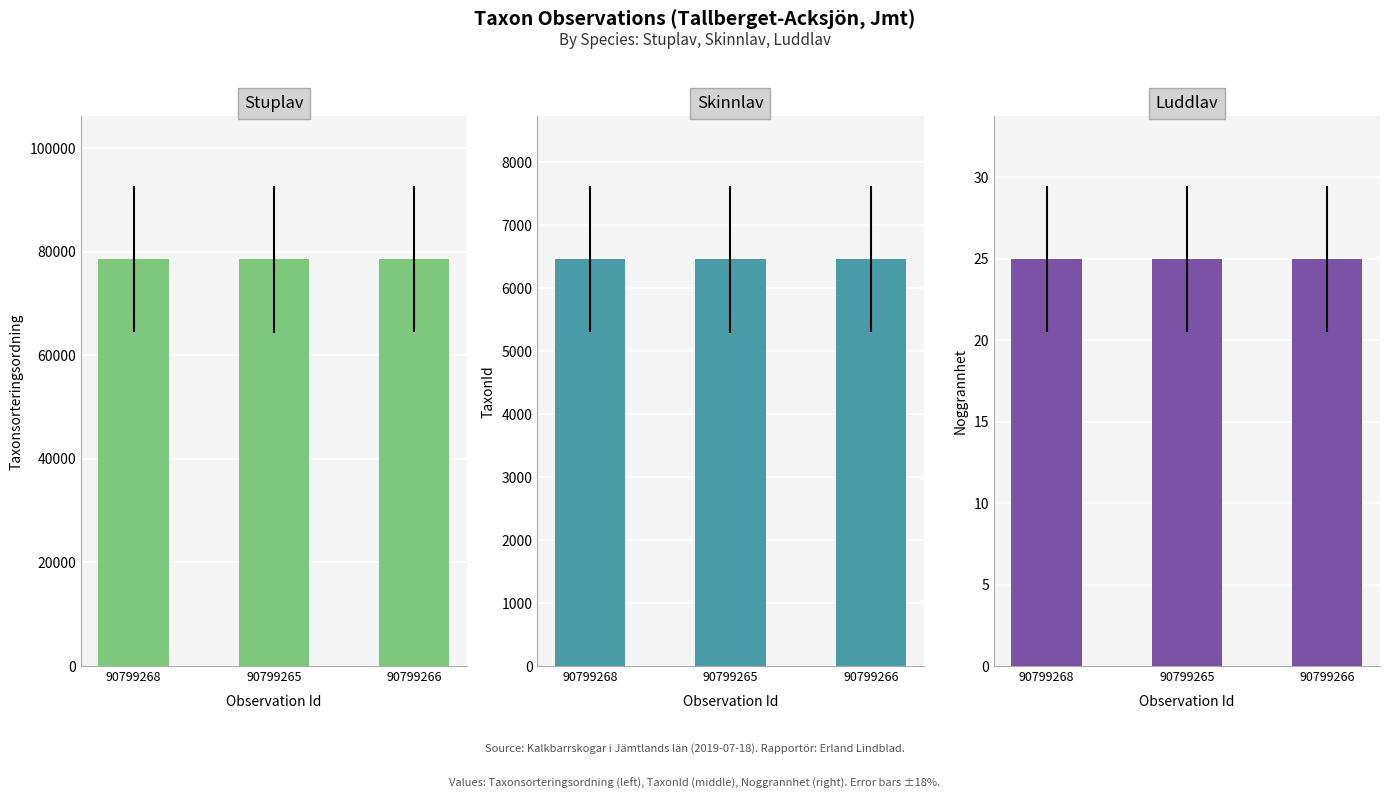

What is the approximate value of Taxonsorteringsordning at 90799265?

78503